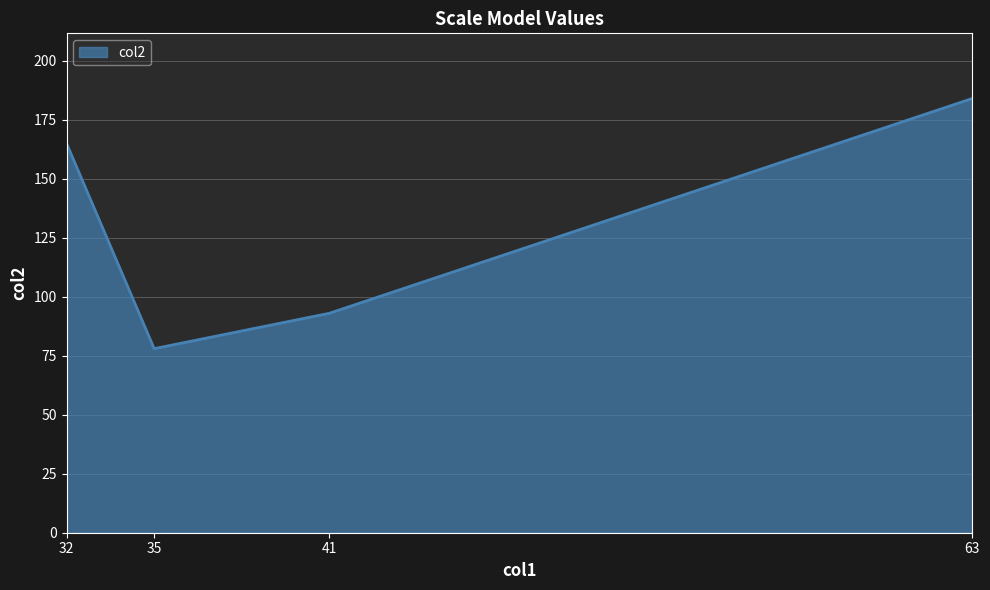

Approximately how many times larger is the value at 41 compared to 63?

0.5